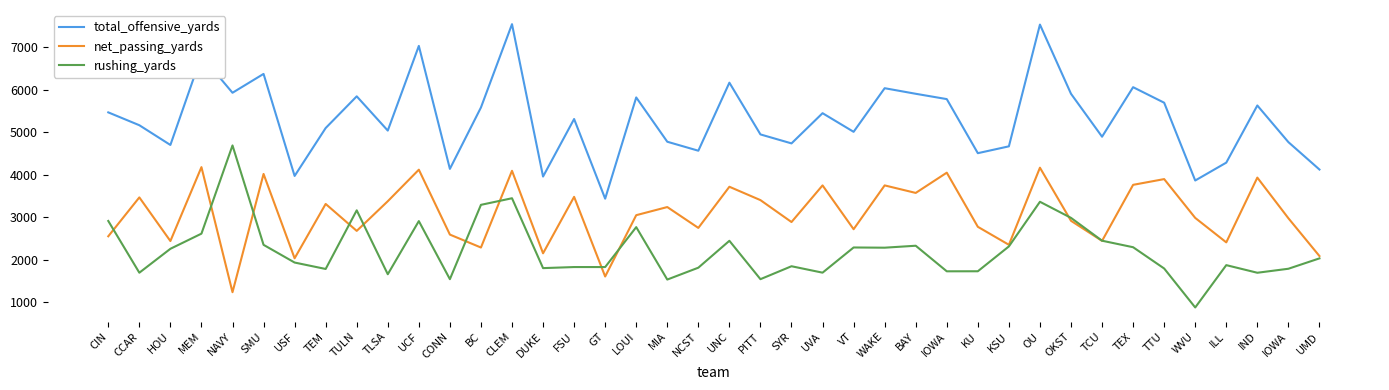

What is the difference between the net_passing_yards values at UCF and PITT?

715